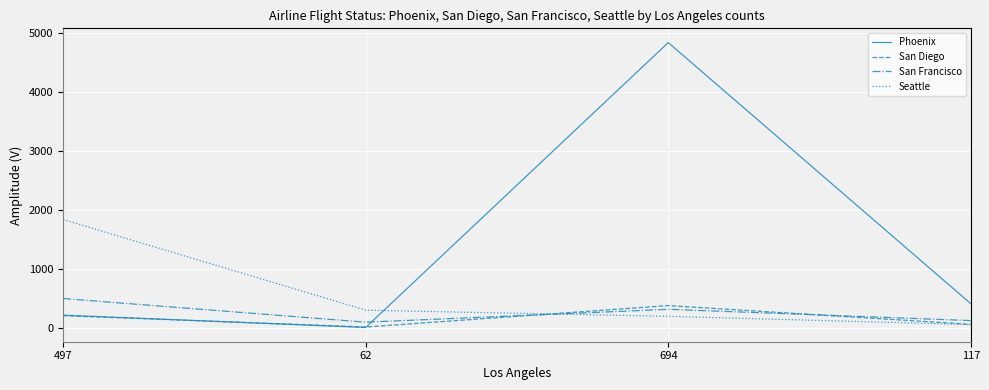

How many times do Phoenix and San Francisco cross each other?

1